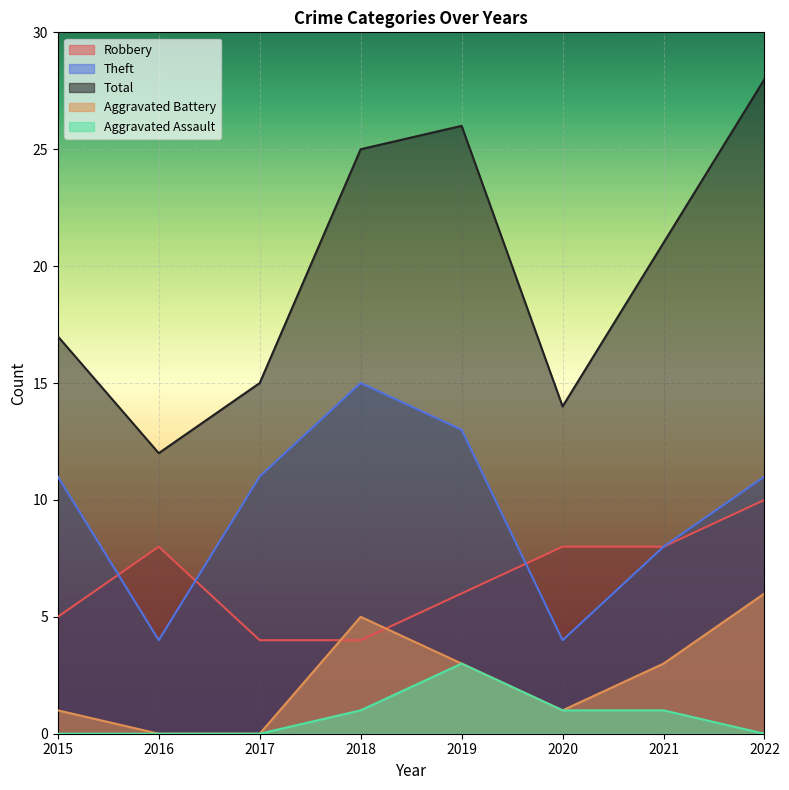

Does the chart display data point markers on the line(s)?

No